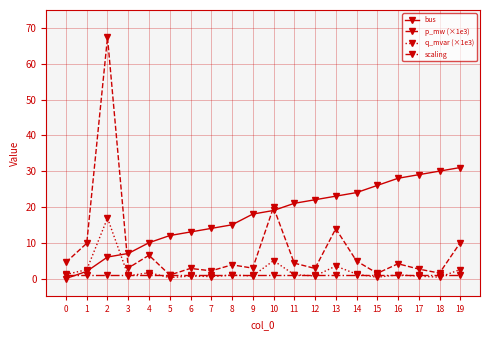

How many series are shown in this chart?

4